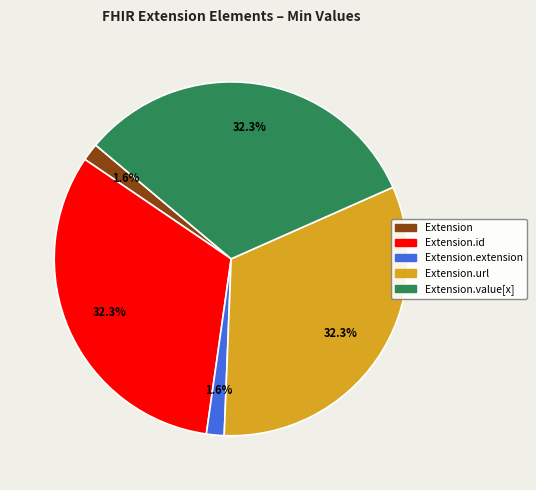

Does any single category account for the majority?

No